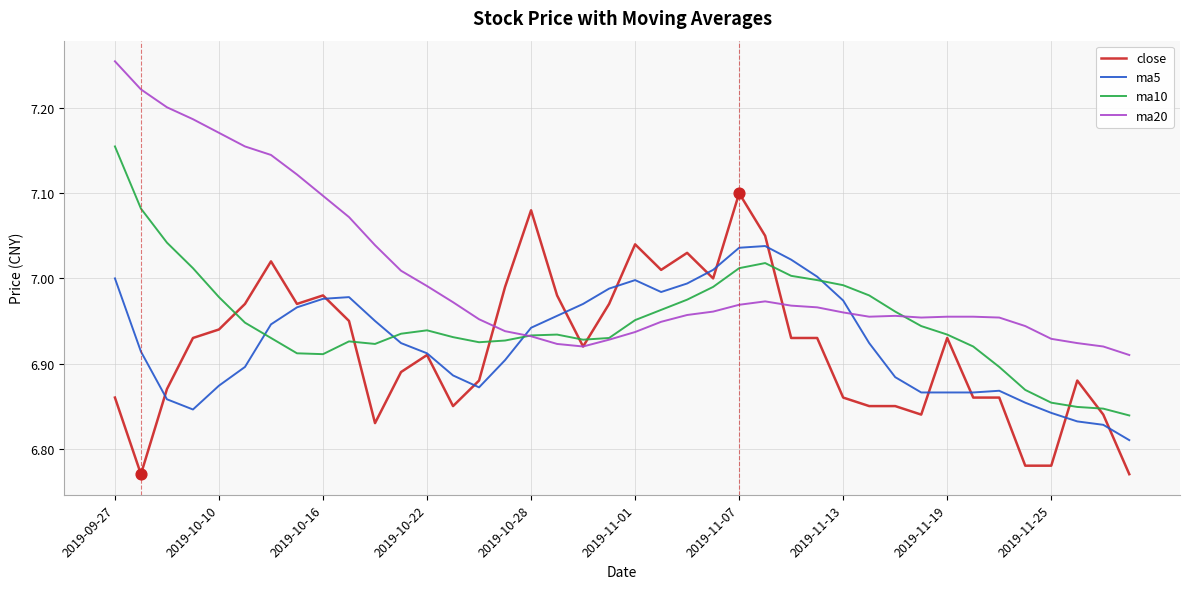

True or false: ma20 and ma5 intersect in this chart.

True